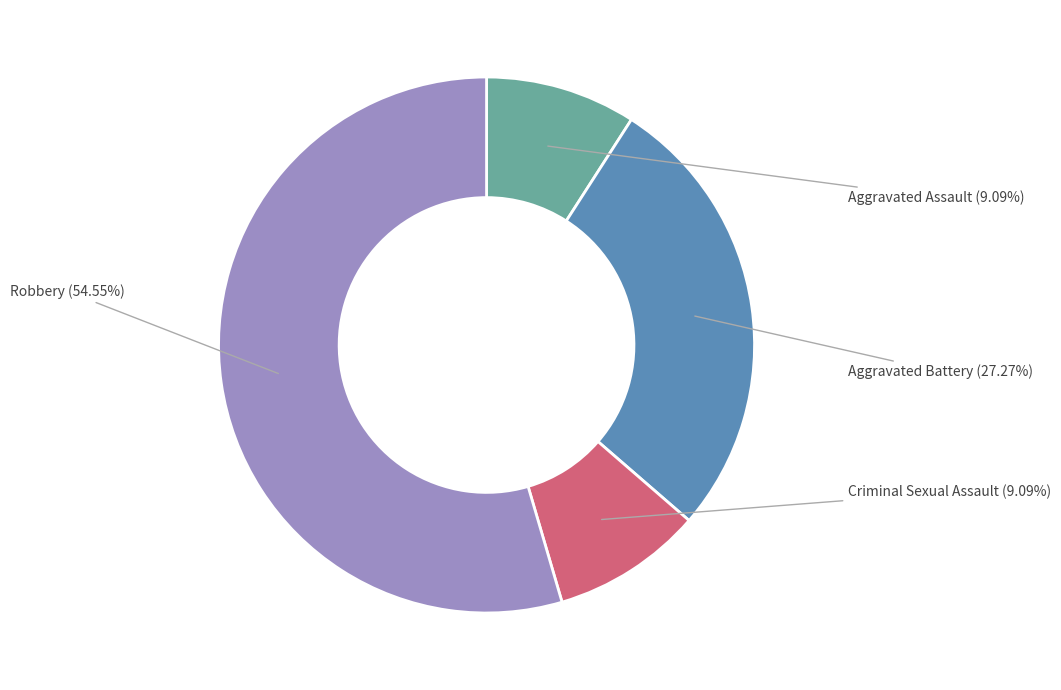

Is the sum of Criminal Sexual Assault and Robbery greater than half?

Yes